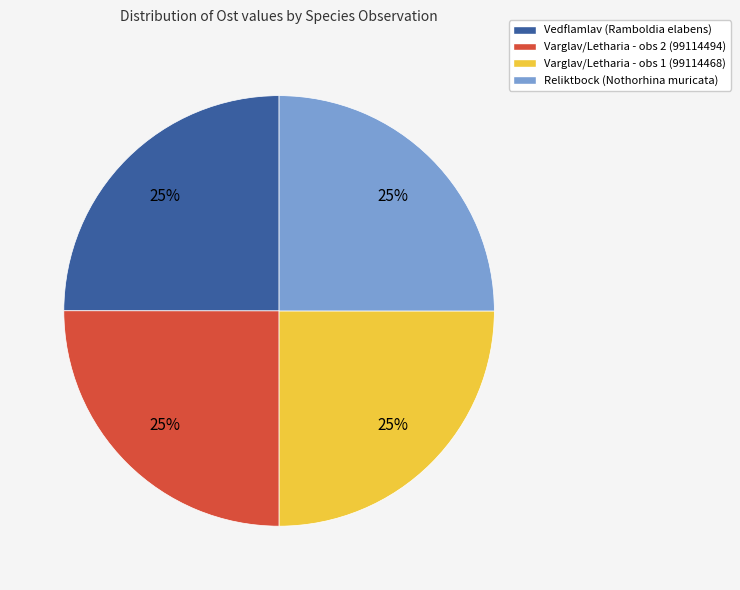

Is it true that Reliktbock (Nothorhina muricata) is 17% of the pie?

False